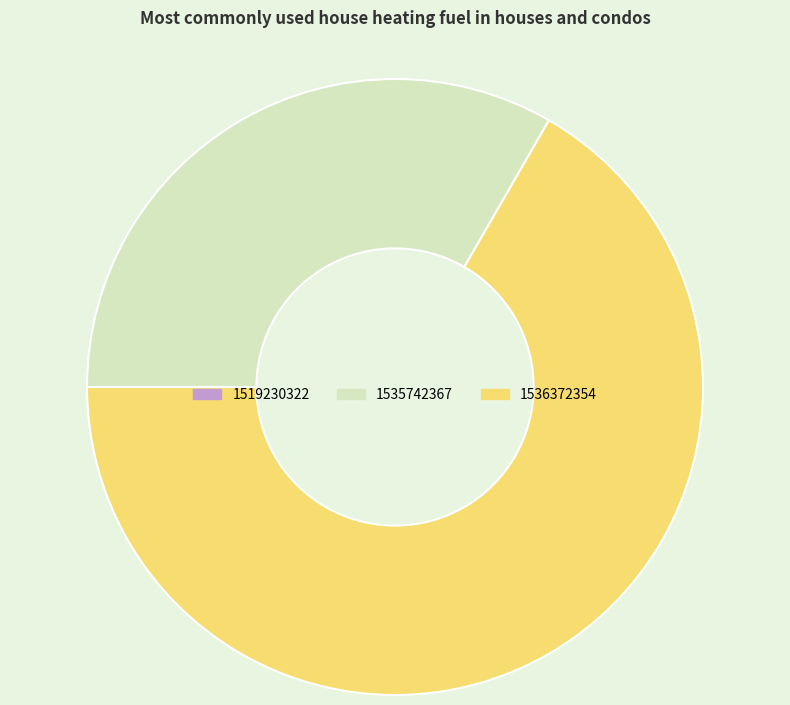

Is 1535742367 the majority of the pie?

No